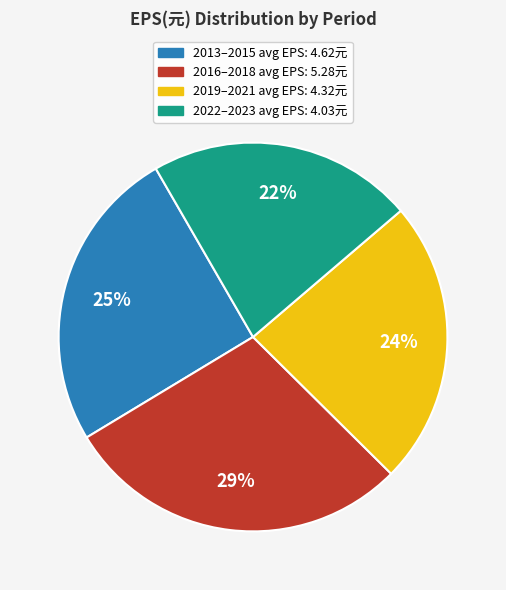

To the nearest percent, what is the difference between the largest and smallest slice percentages?

7%